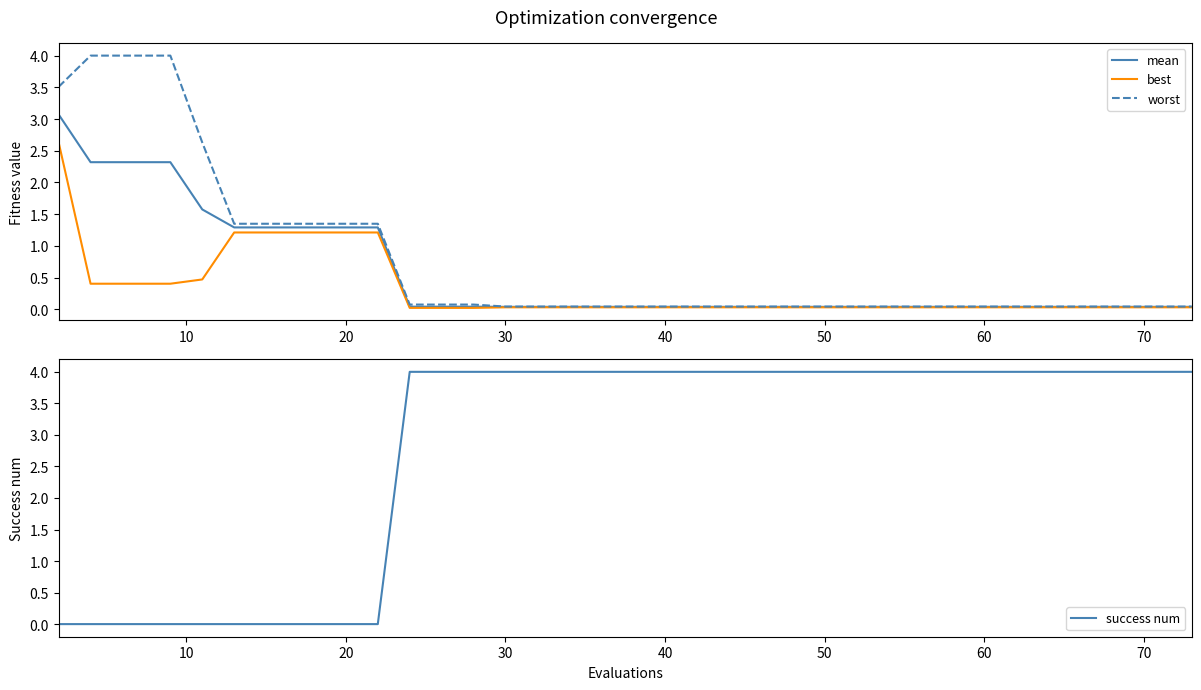

What is the highest value of the worst series?

4.0